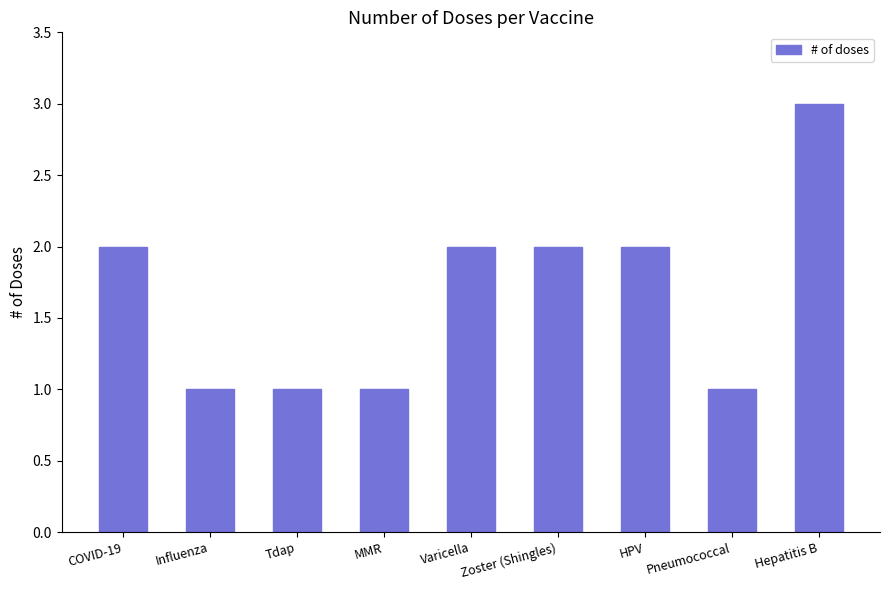

What is the label of the 3rd bar from the left?

Tdap